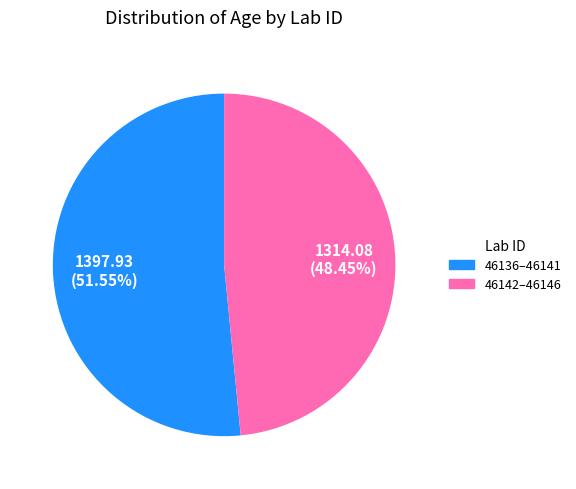

Count the number of slices in the pie.

2